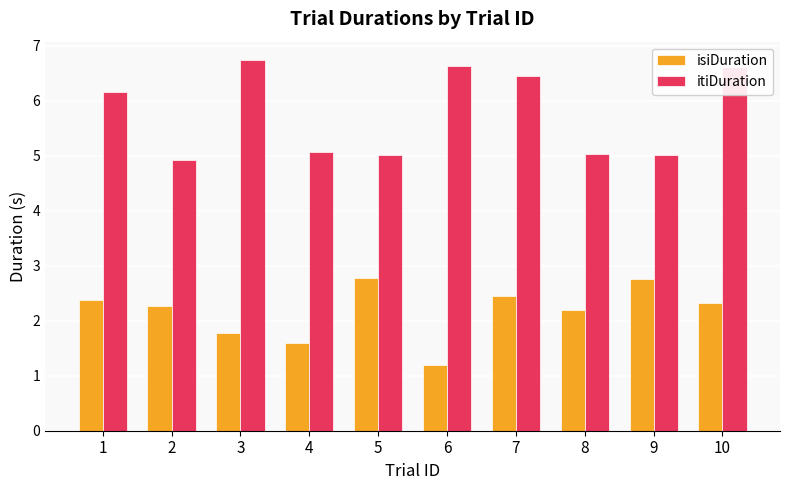

What is the value of the isiDuration bar at the 3rd from the left?

1.8